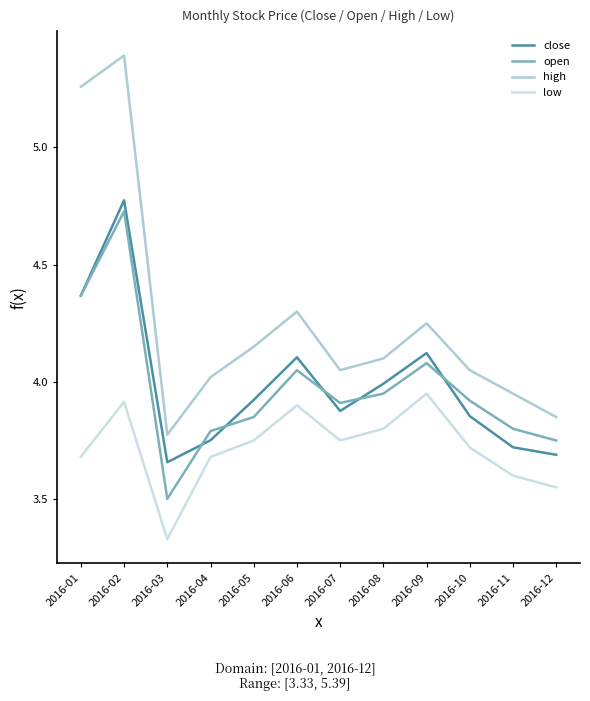

What is the difference between the second highest and second lowest values in the low series?

0.4